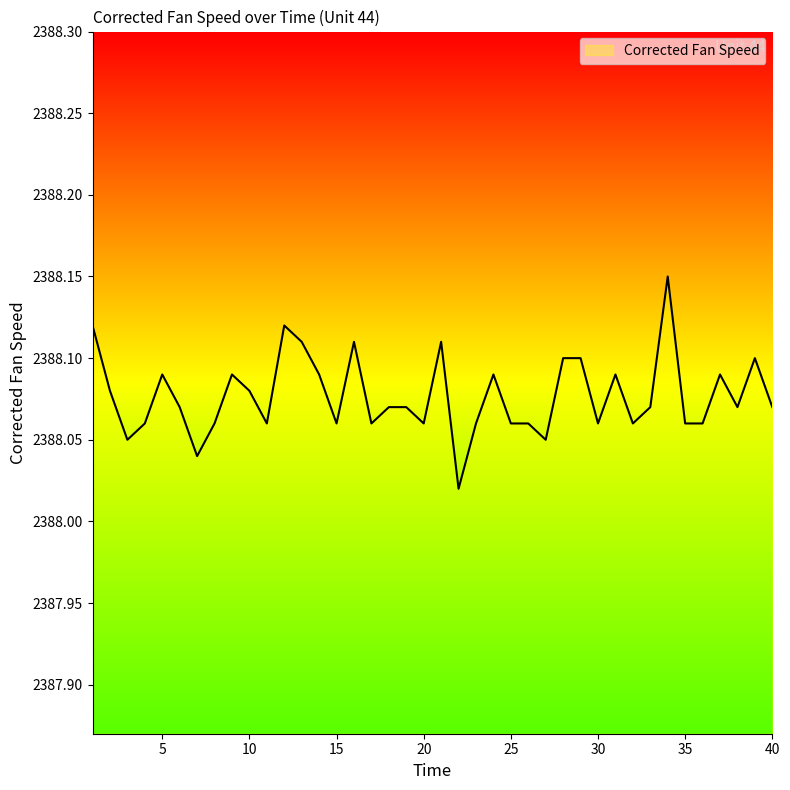

How many interior local valleys (lower than both neighbors) does the data have?

11